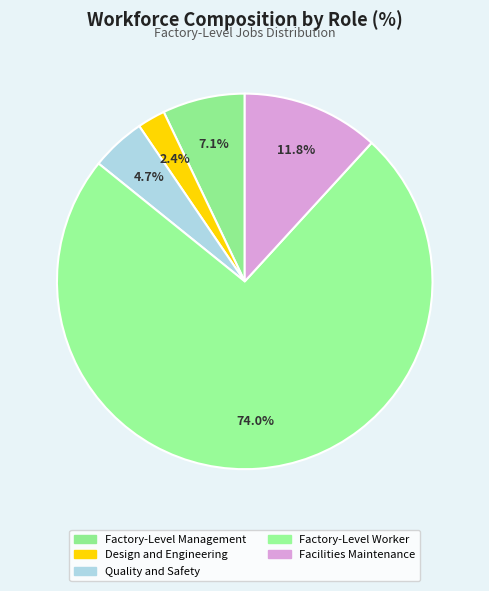

Which has a higher value, Design and Engineering or Facilities Maintenance?

Facilities Maintenance